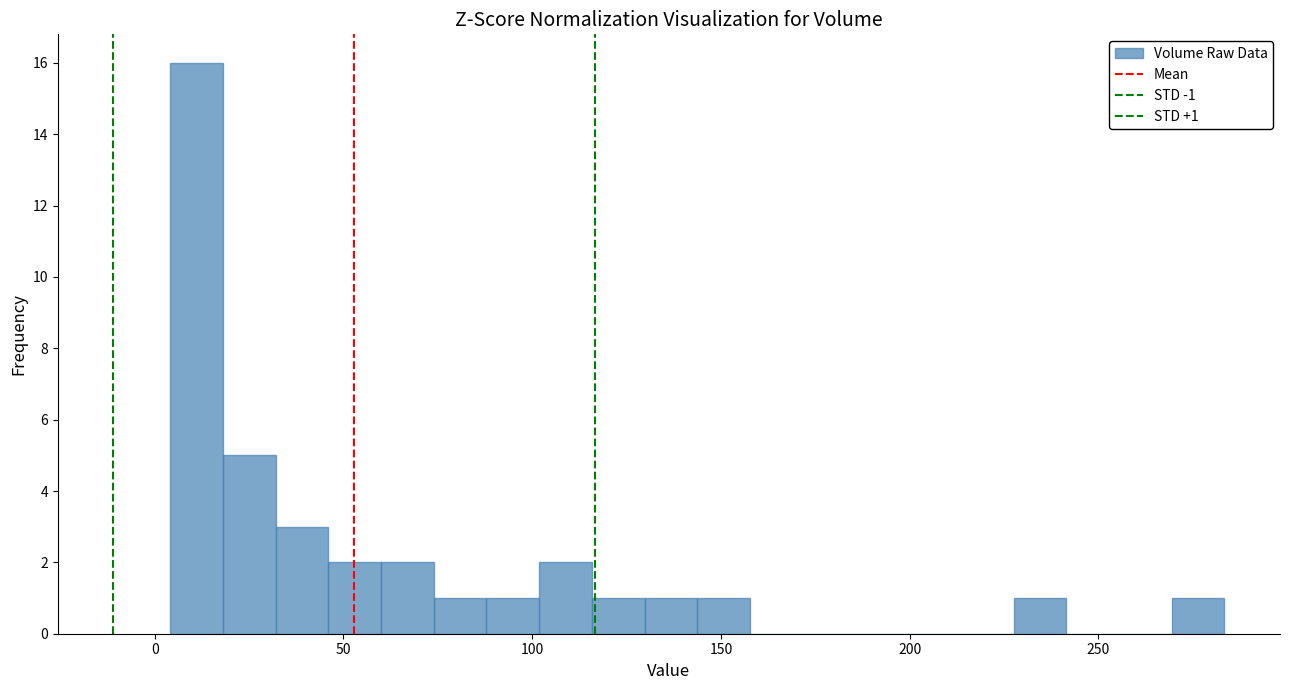

Read against the x-axis, roughly where is the centre of the tallest bar?

10